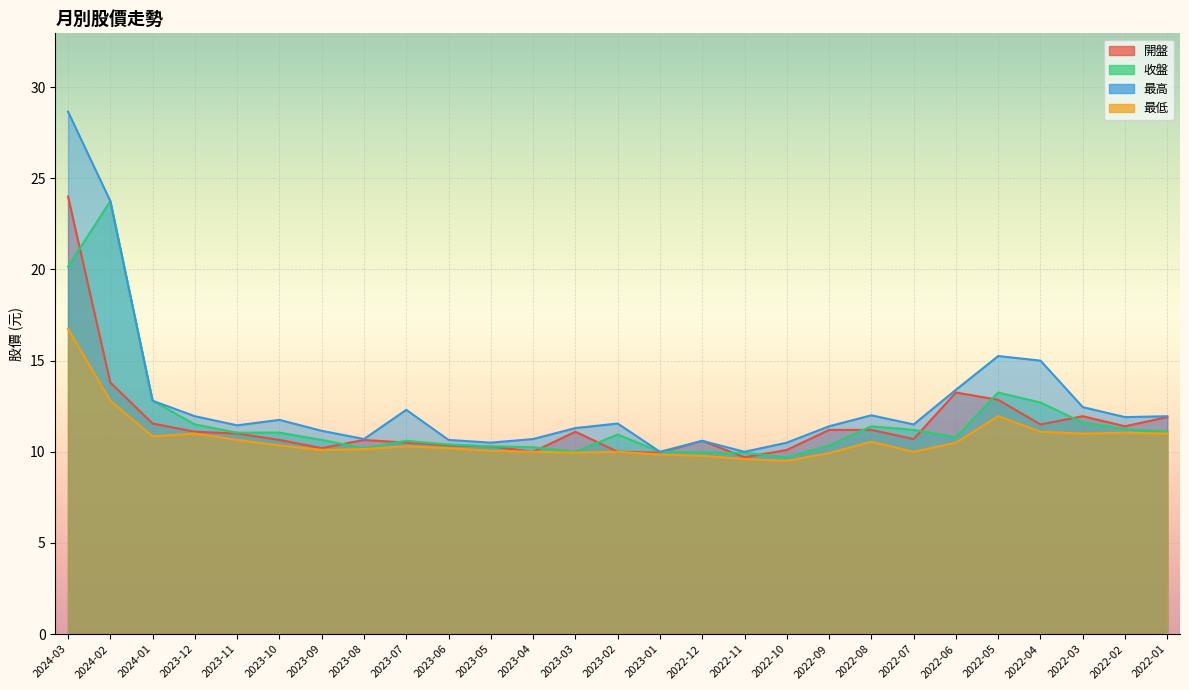

What are all the series names shown in the legend?

開盤, 收盤, 最高, 最低